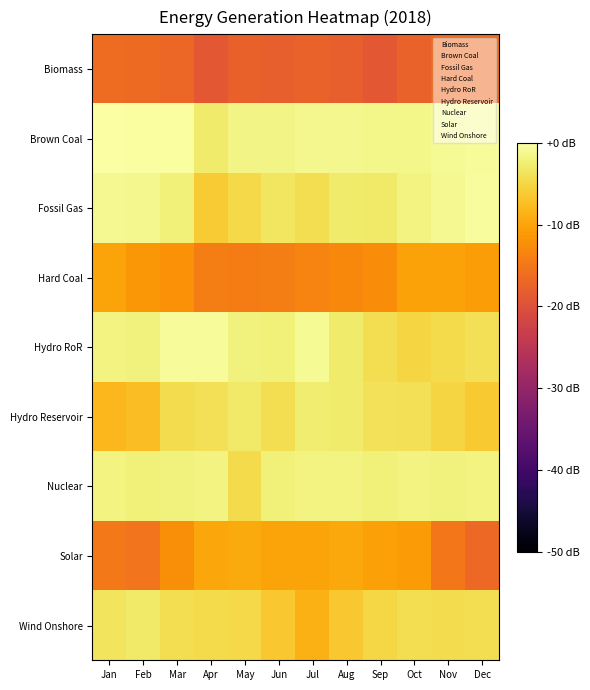

What is the minimum value shown in the chart?

-18.8